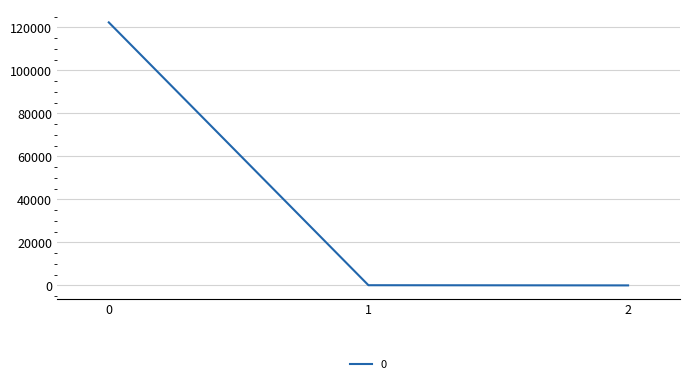

What is the approximate value at 1?

84.4